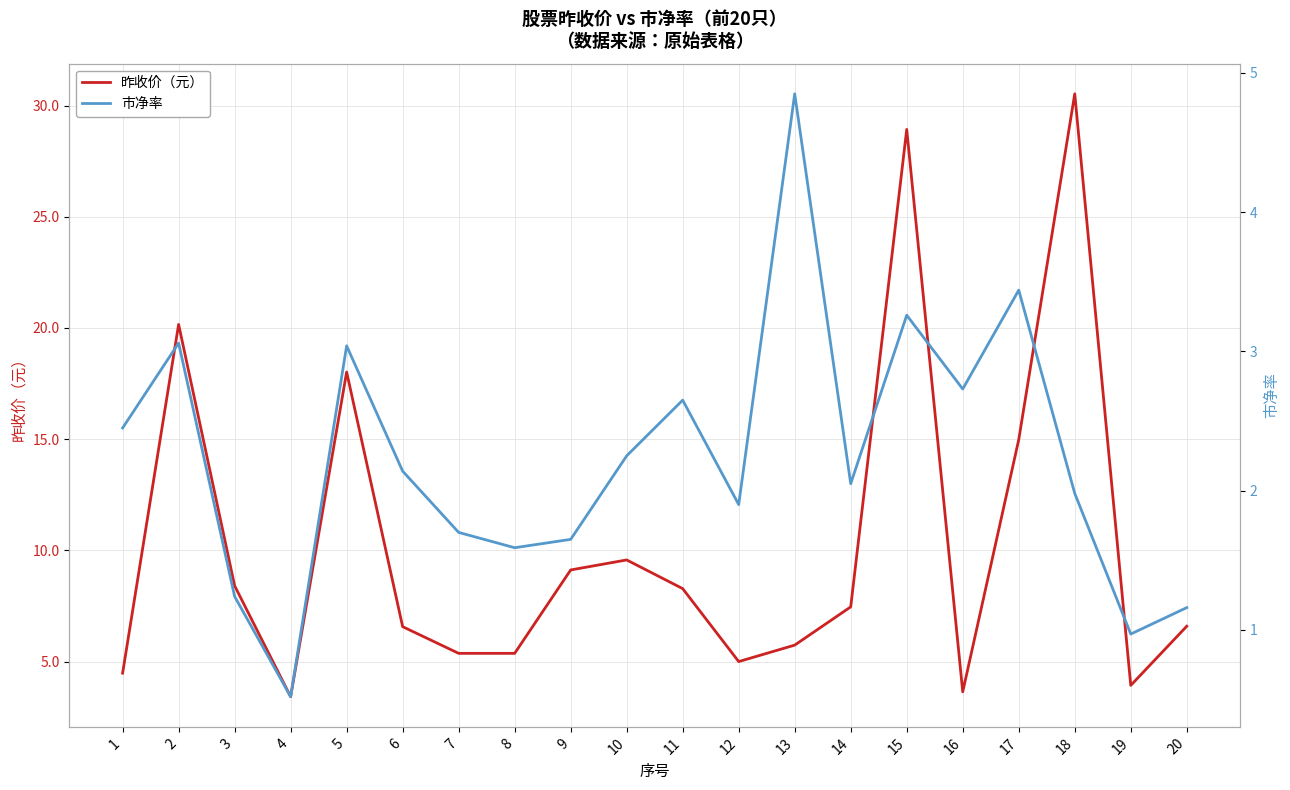

List the series in order of their overall mean, highest first.

昨收价（元）, 市净率